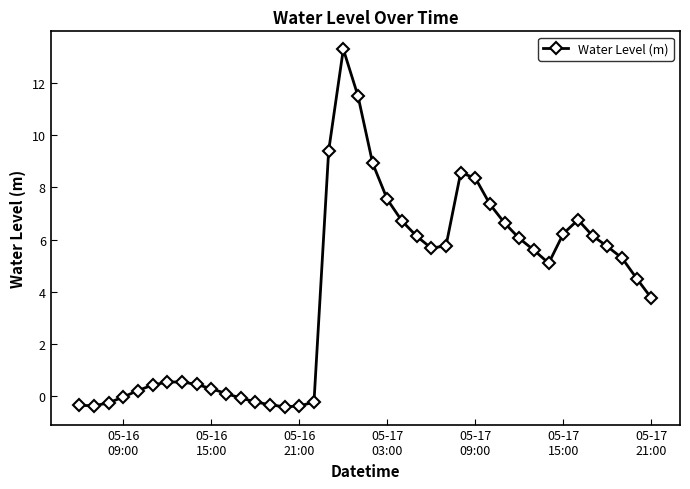

What is the difference between the maximum and minimum values?

13.7